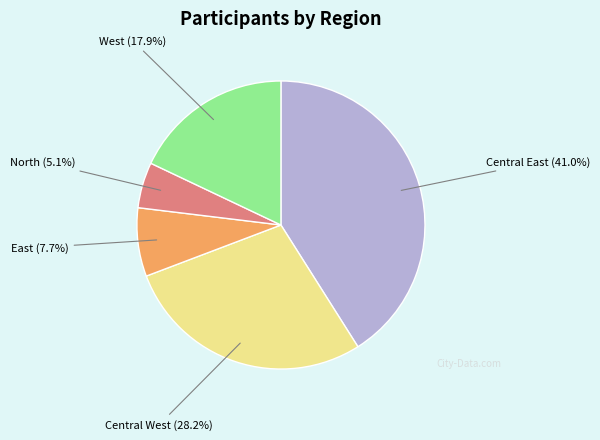

Which category has the biggest portion of the pie?

Central East